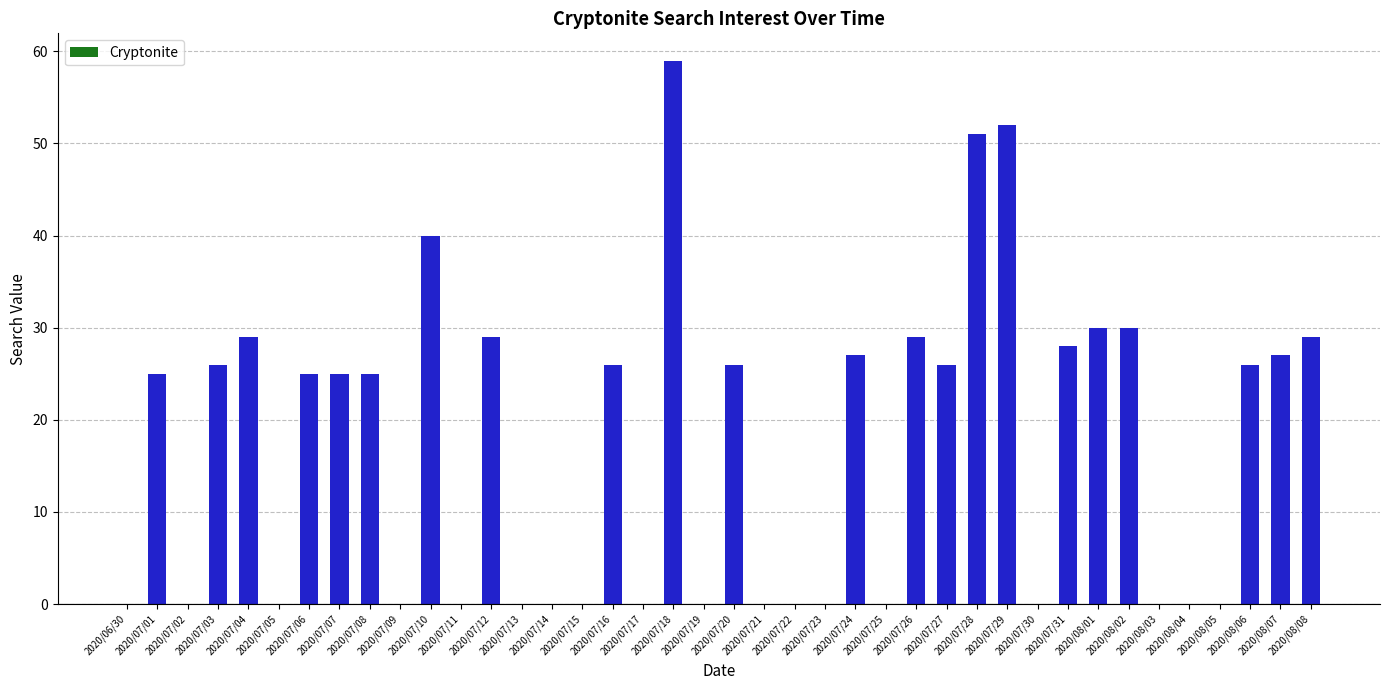

The value at 2020/07/30 is 24. True or false?

False